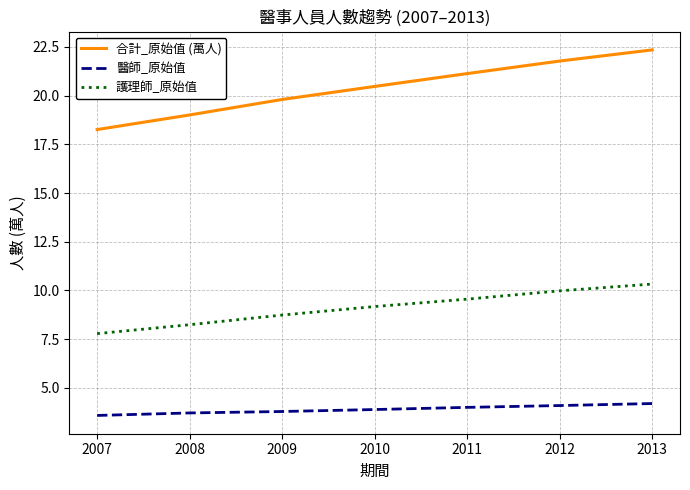

True or false: 醫師_原始值 and 合計_原始值 (萬人) intersect in this chart.

False